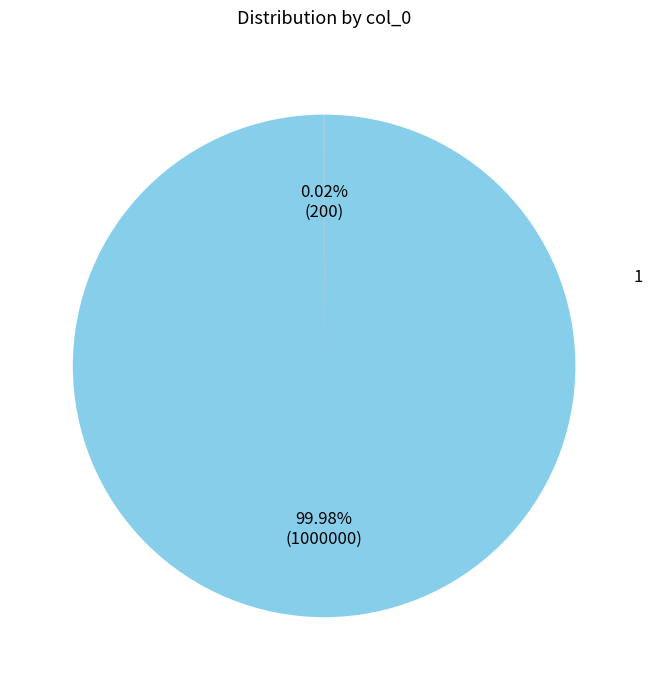

Is it true that 1 is 99% of the pie?

False